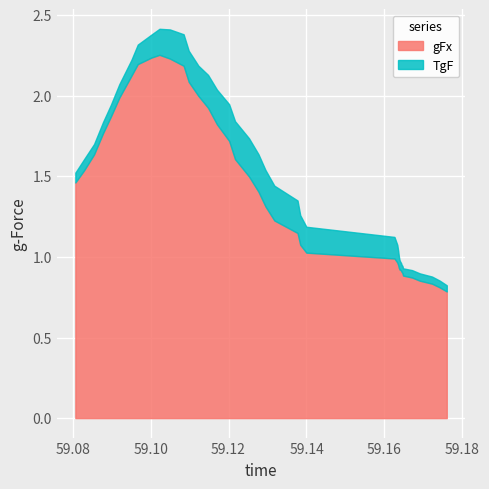

Reading left to right, transcribe all the data shown in this chart.

time: time=59.1	gFx=59.1	TgF=59.1	3=59.1	4=59.1	5=59.1	6=59.1	7=59.1	8=59.1	9=59.1	10=59.1	11=59.1	12=59.1	13=59.1	14=59.1	15=59.1	16=59.1	17=59.1	18=59.1	19=59.1	20=59.1	21=59.1	22=59.1	23=59.1	24=59.1	25=59.2	26=59.2	27=59.2	28=59.2	29=59.2	30=59.2	31=59.2	32=59.2	33=59.2	34=59.2	35=59.2	36=59.2	37=59.2	38=59.2	39=59.2
gFx: time=1.5	gFx=1.5	TgF=1.6	3=1.8	4=1.9	5=2.0	6=2.1	7=2.2	8=2.2	9=2.3	10=2.2	11=2.2	12=2.1	13=2.0	14=1.9	15=1.8	16=1.7	17=1.6	18=1.5	19=1.4	20=1.3	21=1.2	22=1.1	23=1.1	24=1.0	25=1.0	26=1.0	27=0.9	28=0.9	29=0.9	30=0.9	31=0.9	32=0.9	33=0.9	34=0.9	35=0.9	36=0.9	37=0.8	38=0.8	39=0.8
TgF: time=1.5	gFx=1.6	TgF=1.7	3=1.8	4=1.9	5=2.1	6=2.2	7=2.3	8=2.4	9=2.4	10=2.4	11=2.4	12=2.3	13=2.2	14=2.1	15=2.0	16=1.9	17=1.8	18=1.7	19=1.6	20=1.5	21=1.4	22=1.4	23=1.3	24=1.2	25=1.1	26=1.1	27=1.0	28=1.0	29=1.0	30=1.0	31=1.0	32=0.9	33=0.9	34=0.9	35=0.9	36=0.9	37=0.9	38=0.9	39=0.8